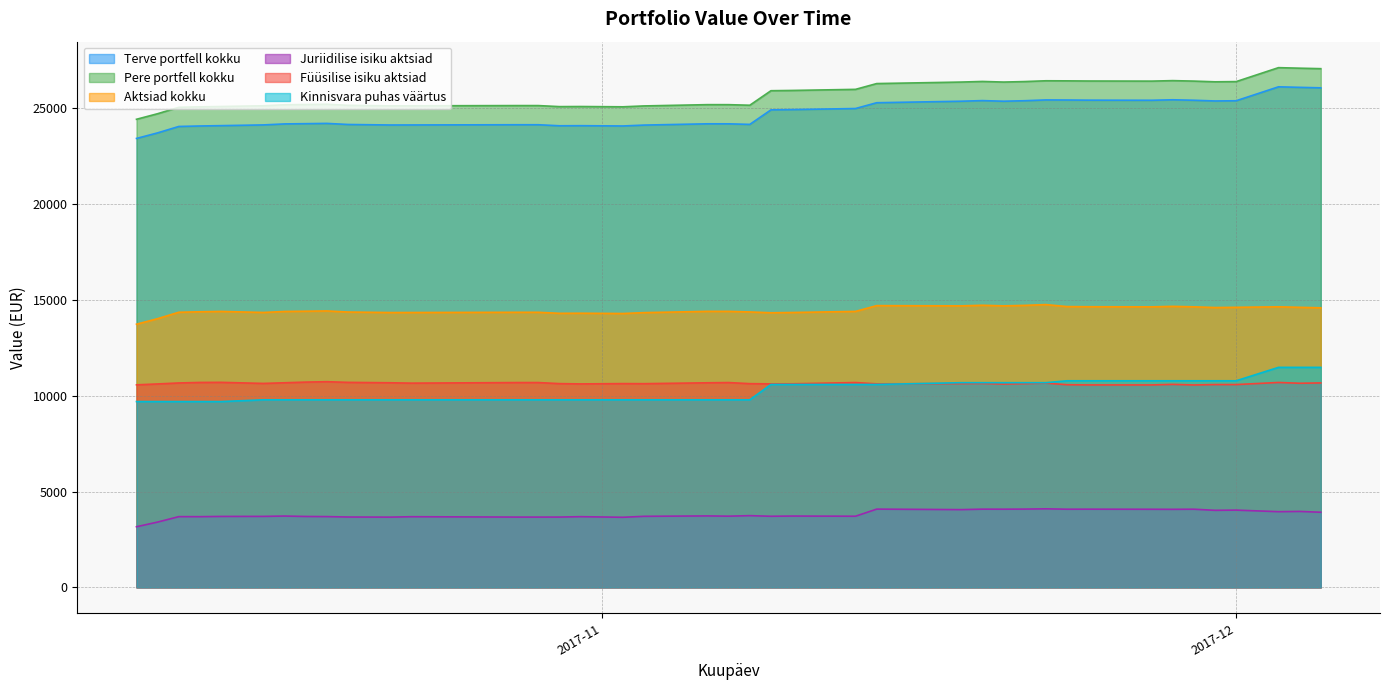

What is the highest value of the Terve portfell kokku series?

26128